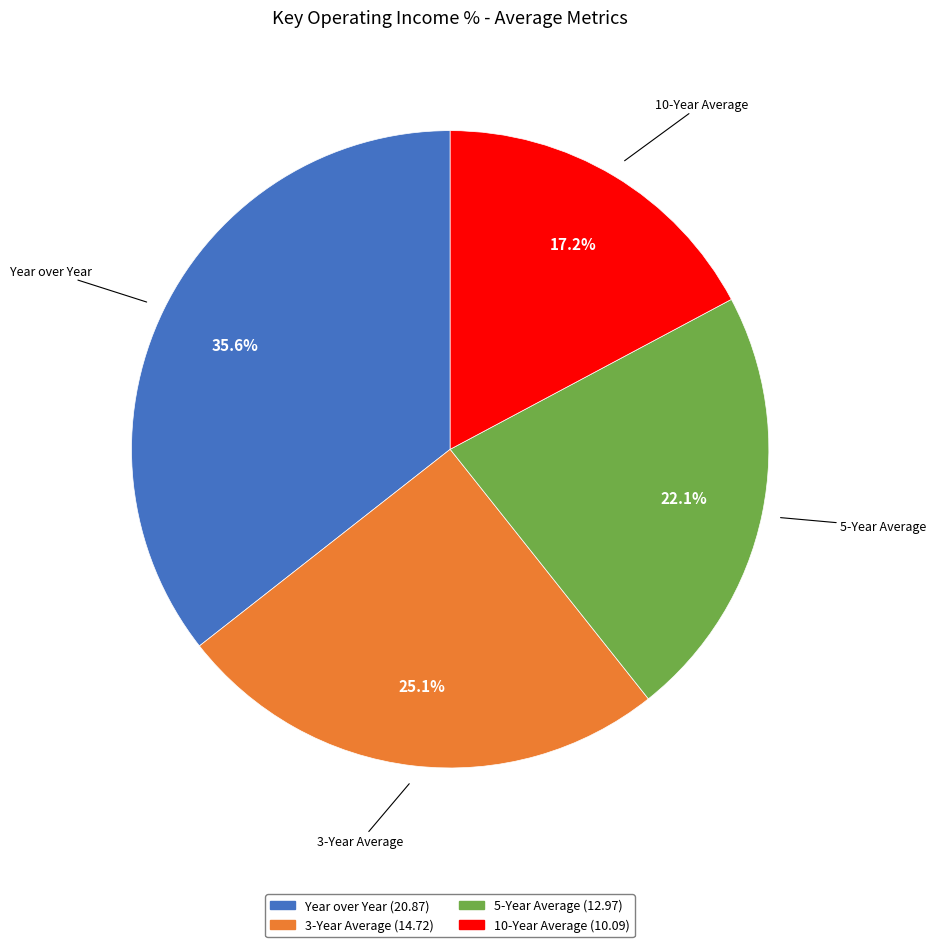

Does any single category account for the majority?

No